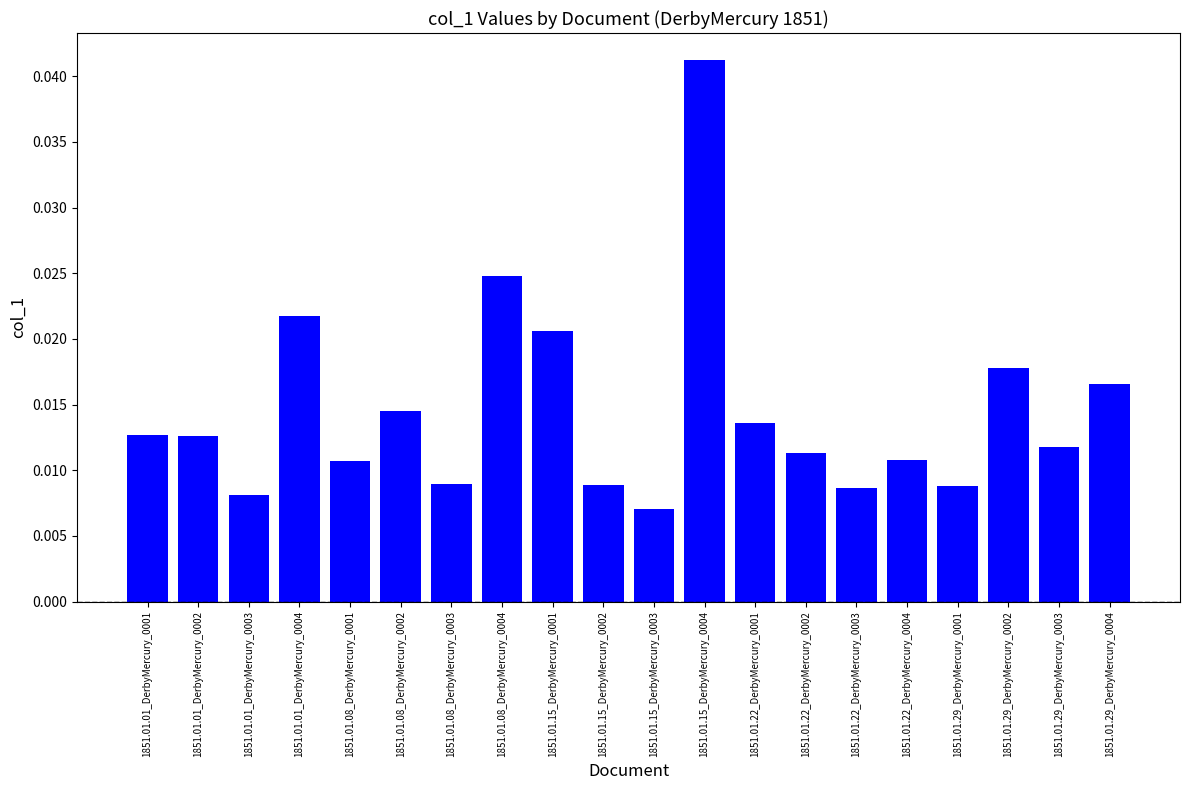

Between 1851.01.15_DerbyMercury_0003 and 1851.01.08_DerbyMercury_0003, which is larger?

1851.01.08_DerbyMercury_0003